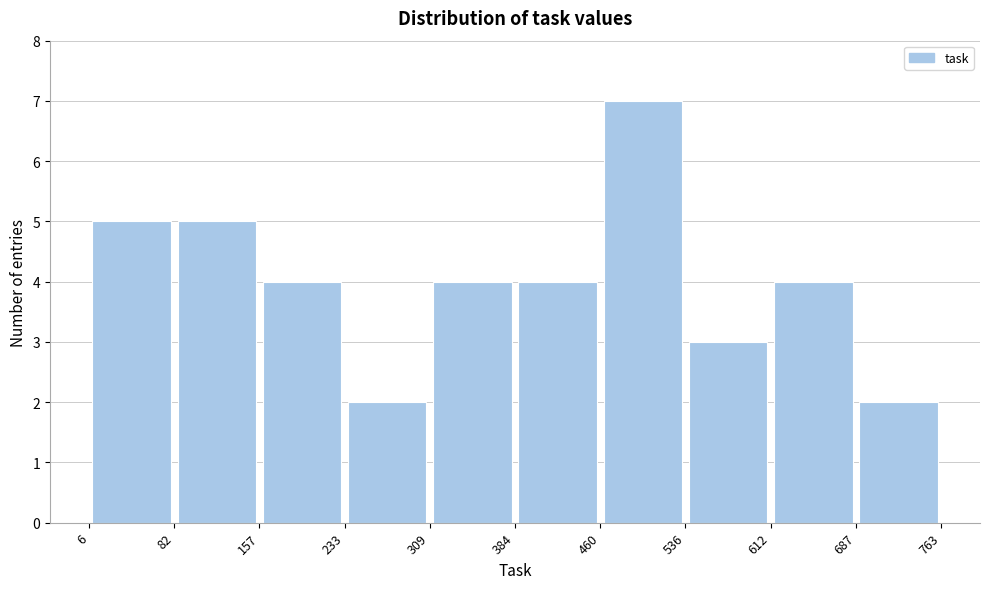

Over which range of the x-axis is the bar tallest?

460 to 536